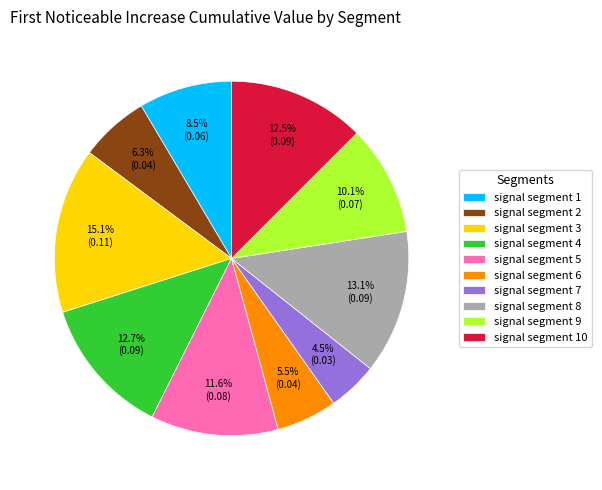

To the nearest percent, what is the difference between the signal segment 8 and signal segment 1 slice percentages?

5%